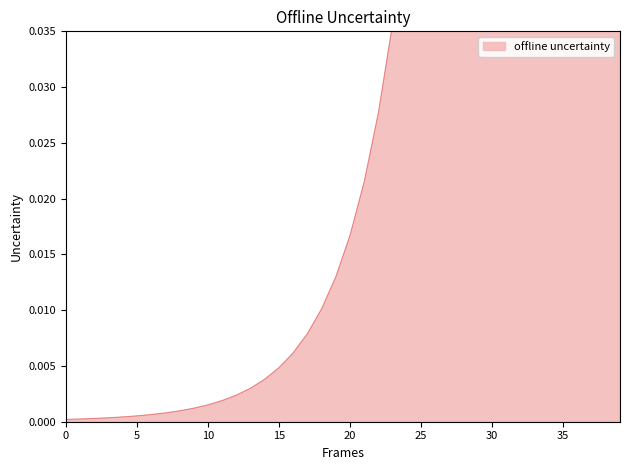

What is the difference between the second highest and second lowest values?

0.6